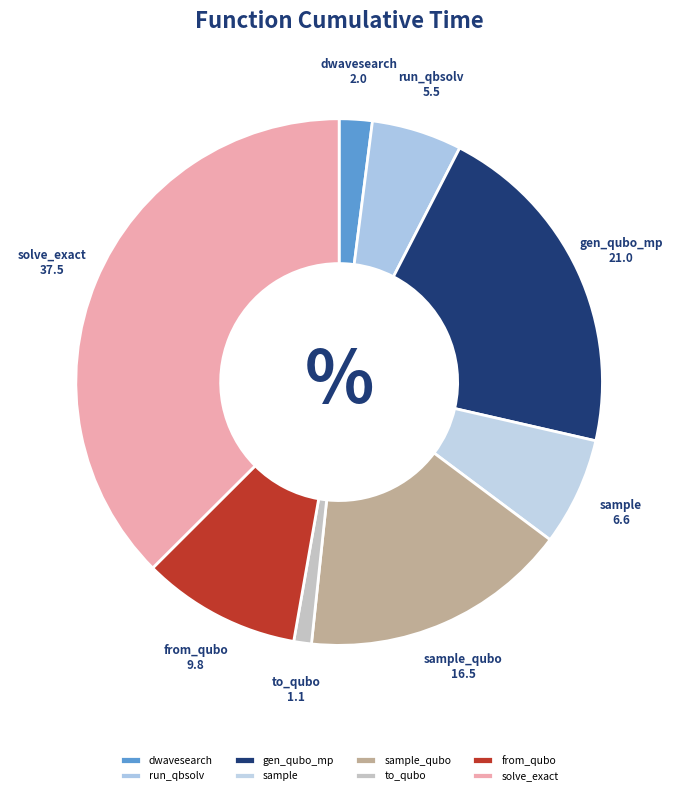

How many segments does this pie chart have?

8